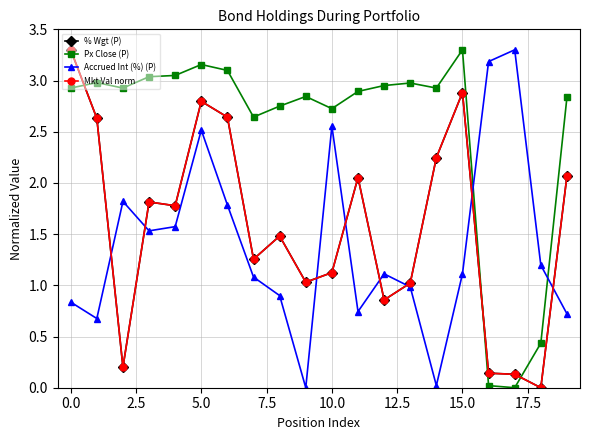

True or false: Px Close (P) has more than 0 interior local peaks.

True